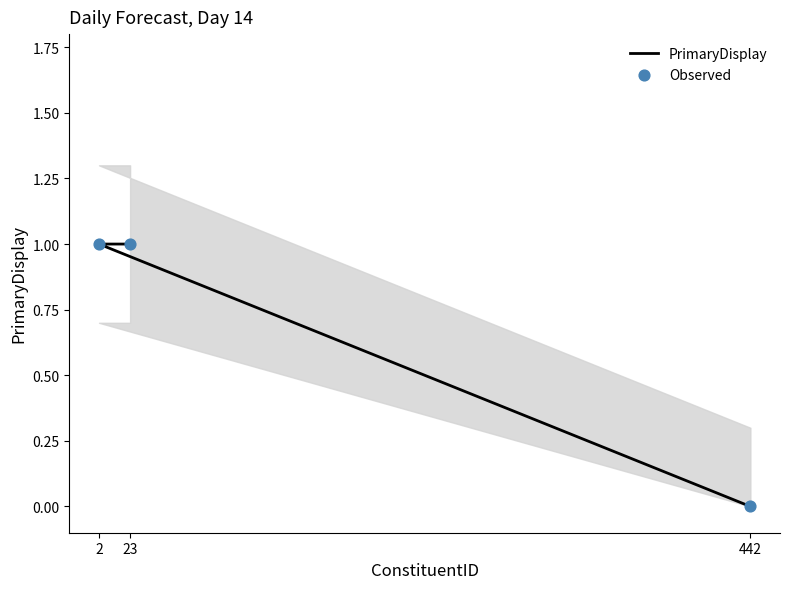

At how many categories does at least one series exceed 0?

2